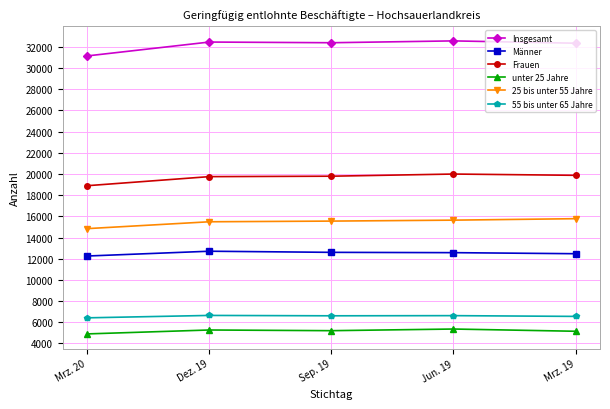

What is the average value of the 25 bis unter 55 Jahre series?

15460